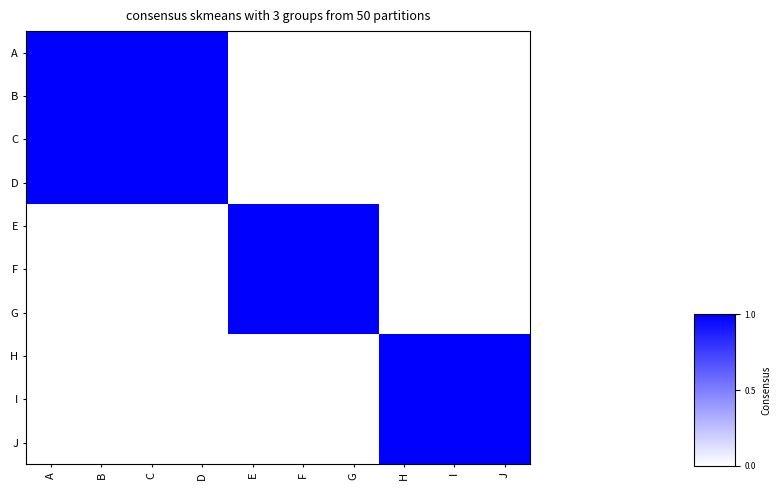

Reading right to left, list all the values displayed in this chart.

row_0: 0	0	0	0	0	0	1	1	1	1
row_1: 0	0	0	0	0	0	1	1	1	1
row_2: 0	0	0	0	0	0	1	1	1	1
row_3: 0	0	0	0	0	0	1	1	1	1
row_4: 0	0	0	1	1	1	0	0	0	0
row_5: 0	0	0	1	1	1	0	0	0	0
row_6: 0	0	0	1	1	1	0	0	0	0
row_7: 1	1	1	0	0	0	0	0	0	0
row_8: 1	1	1	0	0	0	0	0	0	0
row_9: 1	1	1	0	0	0	0	0	0	0